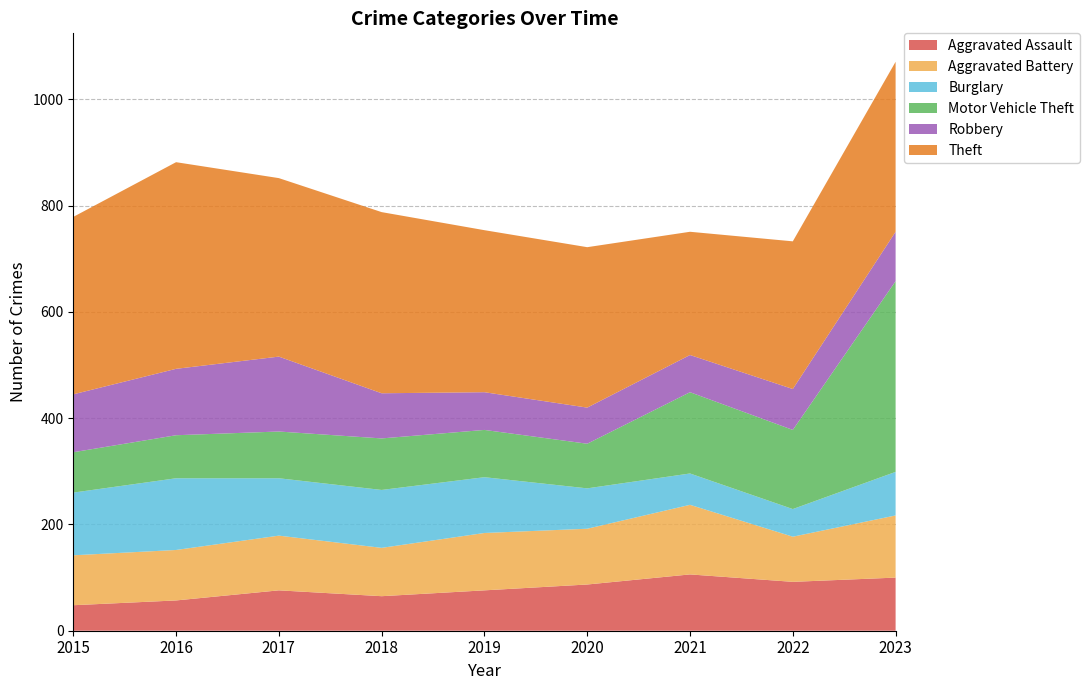

Reading right to left, list all the values displayed in this chart.

Aggravated Assault: 100	92	106	87	76	65	76	57	48
Aggravated Battery: 117	85	131	105	108	91	103	95	94
Burglary: 82	52	59	76	105	109	108	135	118
Motor Vehicle Theft: 359	149	153	84	89	97	88	81	76
Robbery: 93	77	70	68	71	85	141	125	109
Theft: 320	278	232	302	305	341	336	389	334